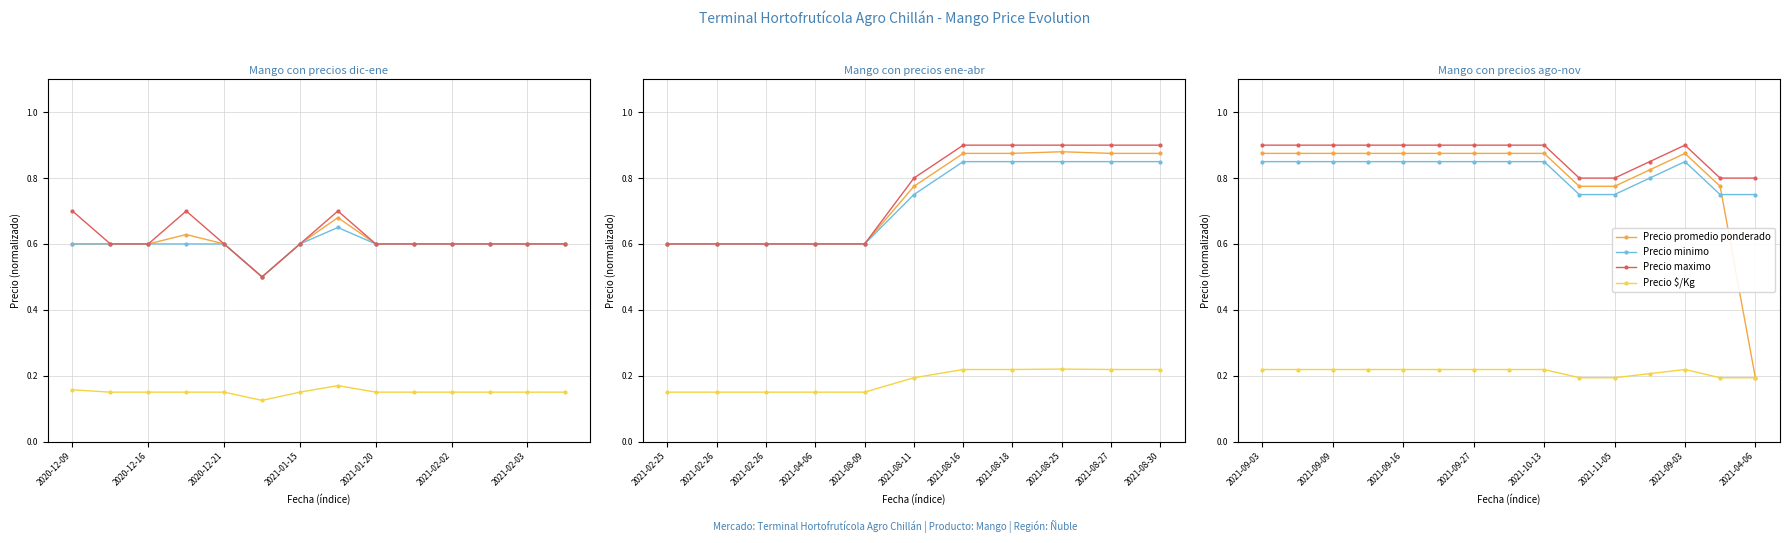

Which series changed the most between 2021-09-27 and 2021-04-06?

Precio promedio ponderado